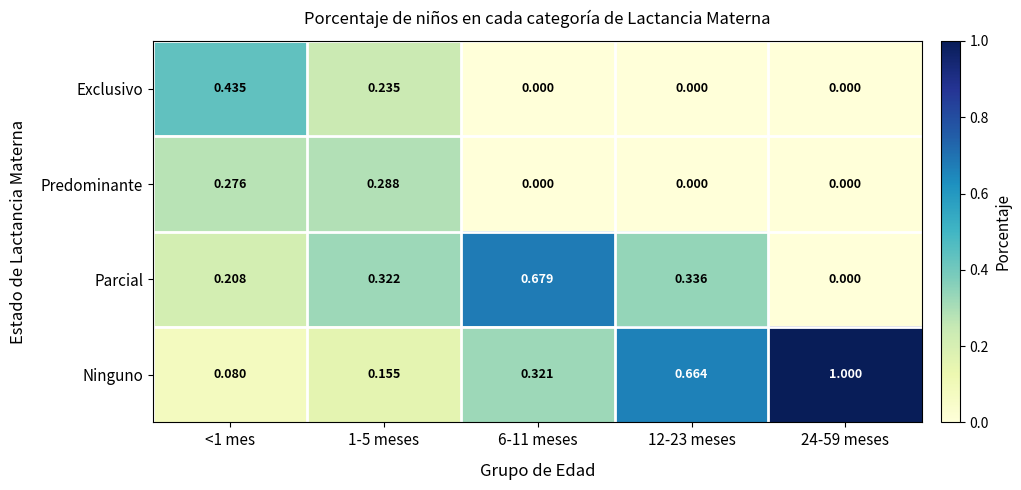

Which series has the widest spread of values?

Ninguno